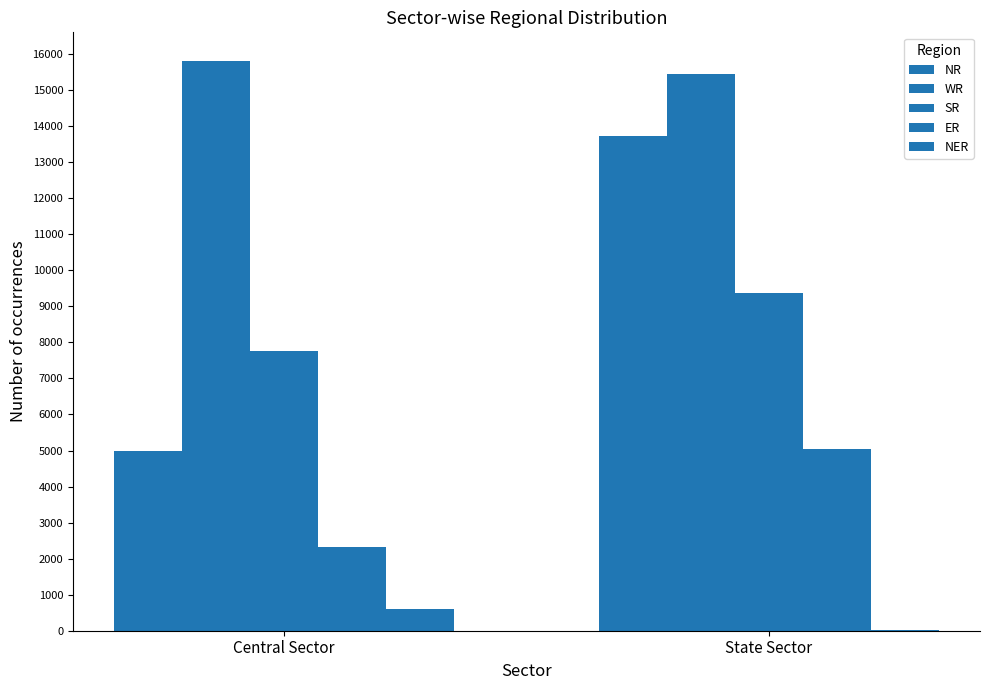

Rank the categories by NER value from lowest to highest.

State Sector, Central Sector